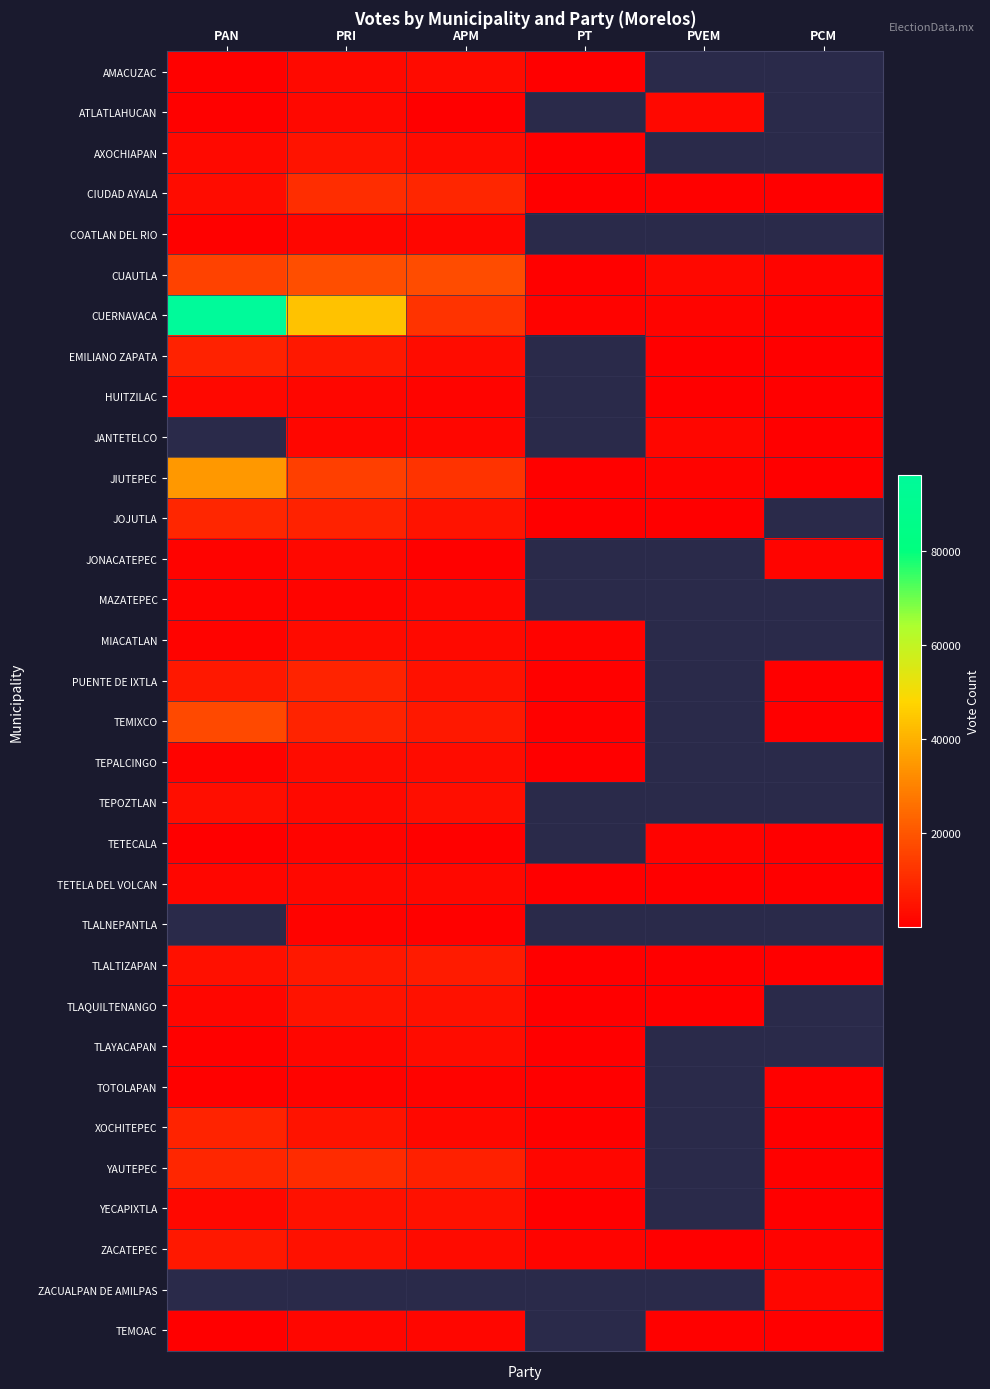

Which category has the lowest value across all series?

PVEM